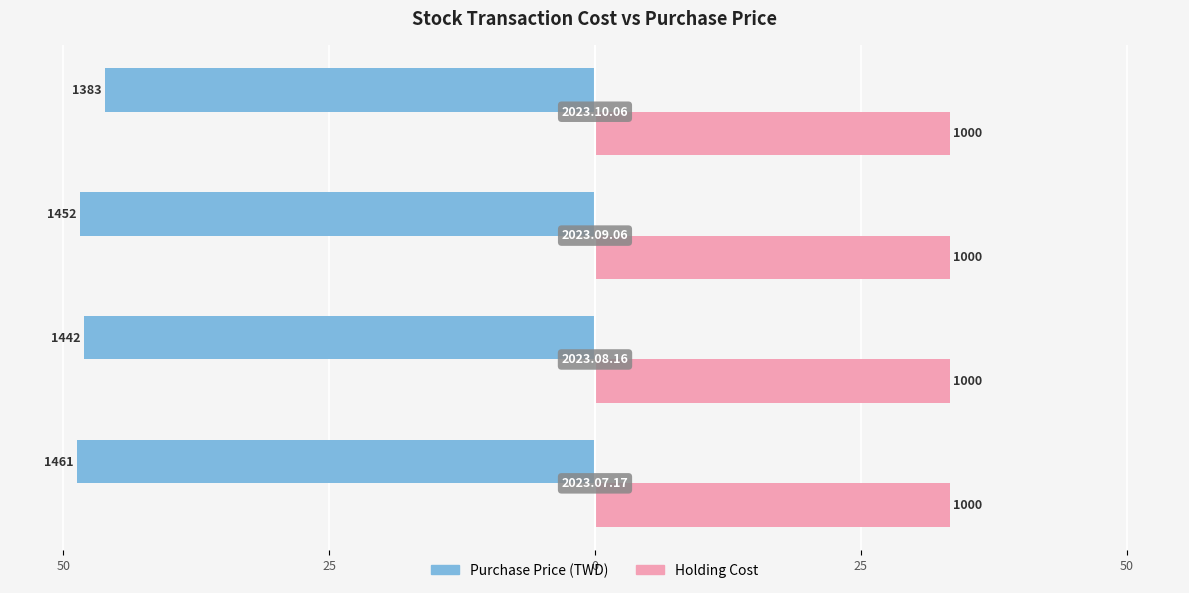

What are all the series names shown in the legend?

Purchase Price (TWD), Holding Cost